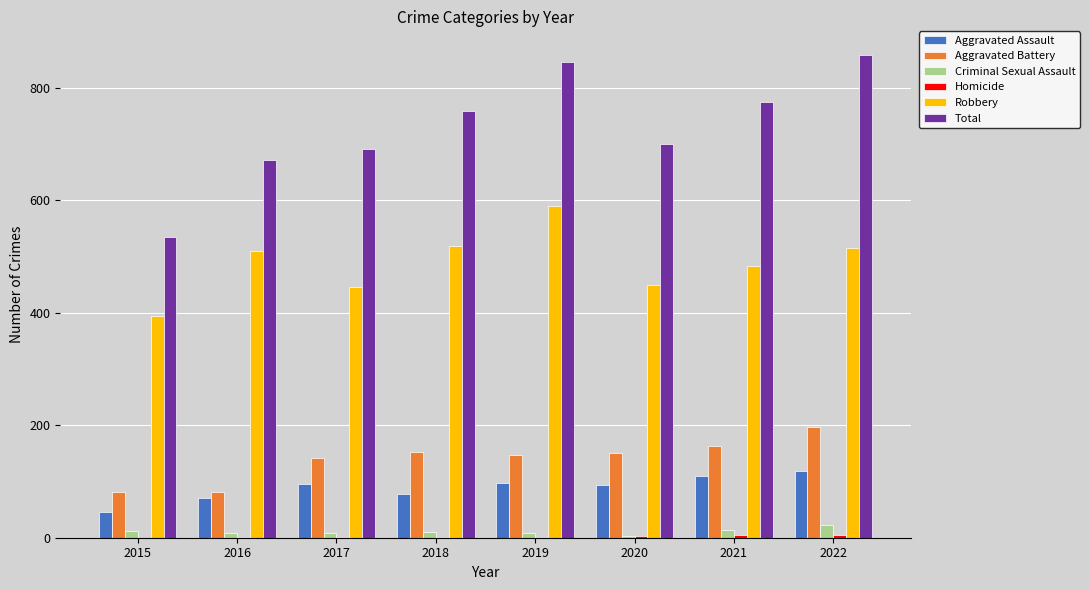

Between 2016 and 2021, which series saw the biggest shift?

Total